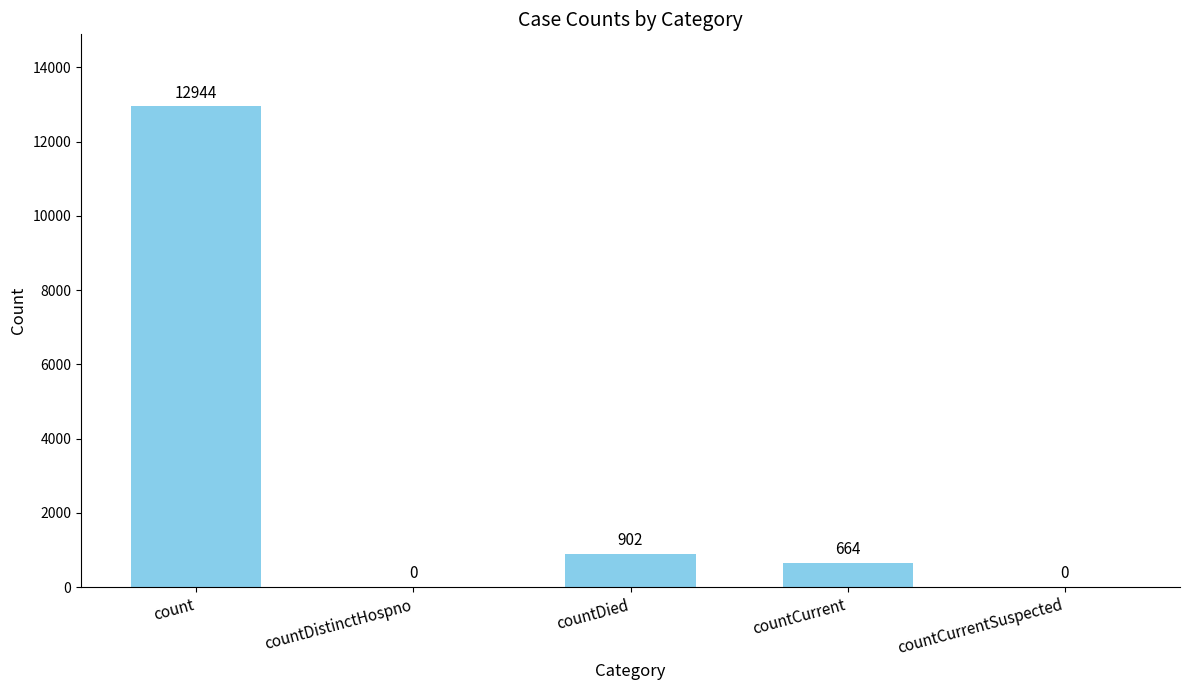

Reading left to right, what are all the values shown in this chart?

count=12944	countDistinctHospno=0	countDied=902	countCurrent=664	countCurrentSuspected=0